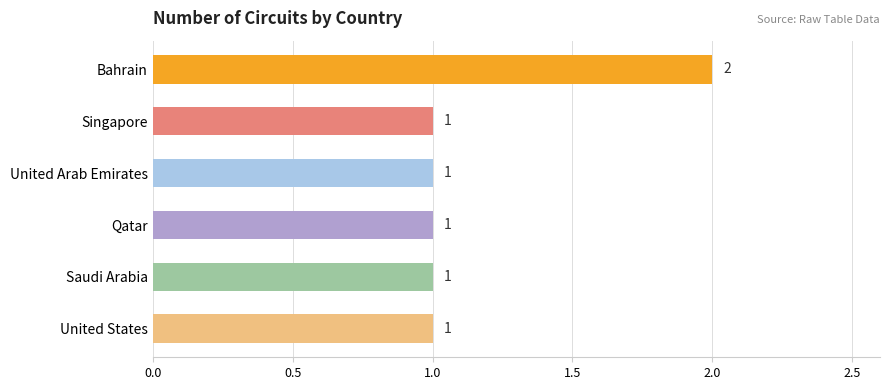

How many distinct data groups are displayed?

1